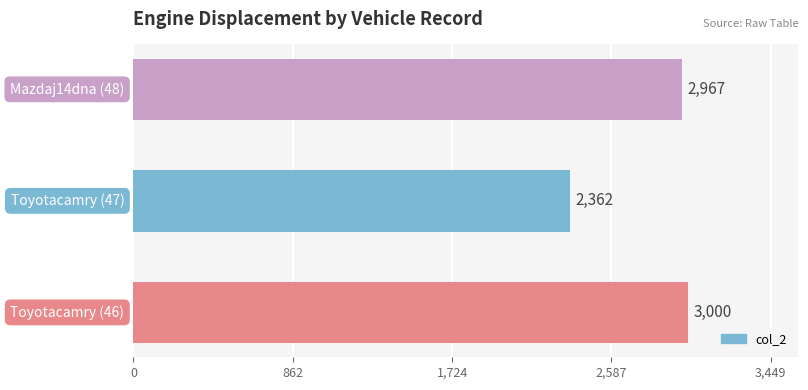

What is the difference between the maximum and second lowest values?

33